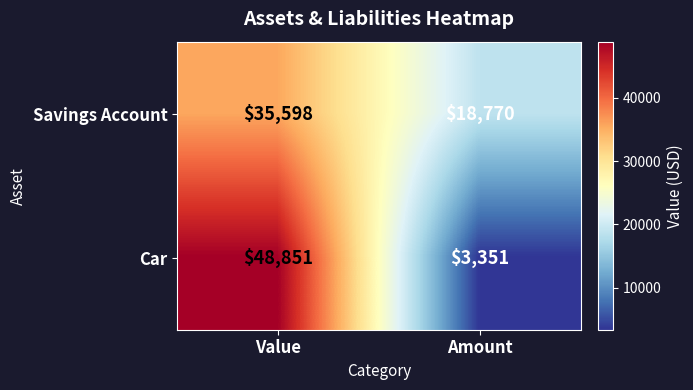

What is the average value of the Car series?

26101